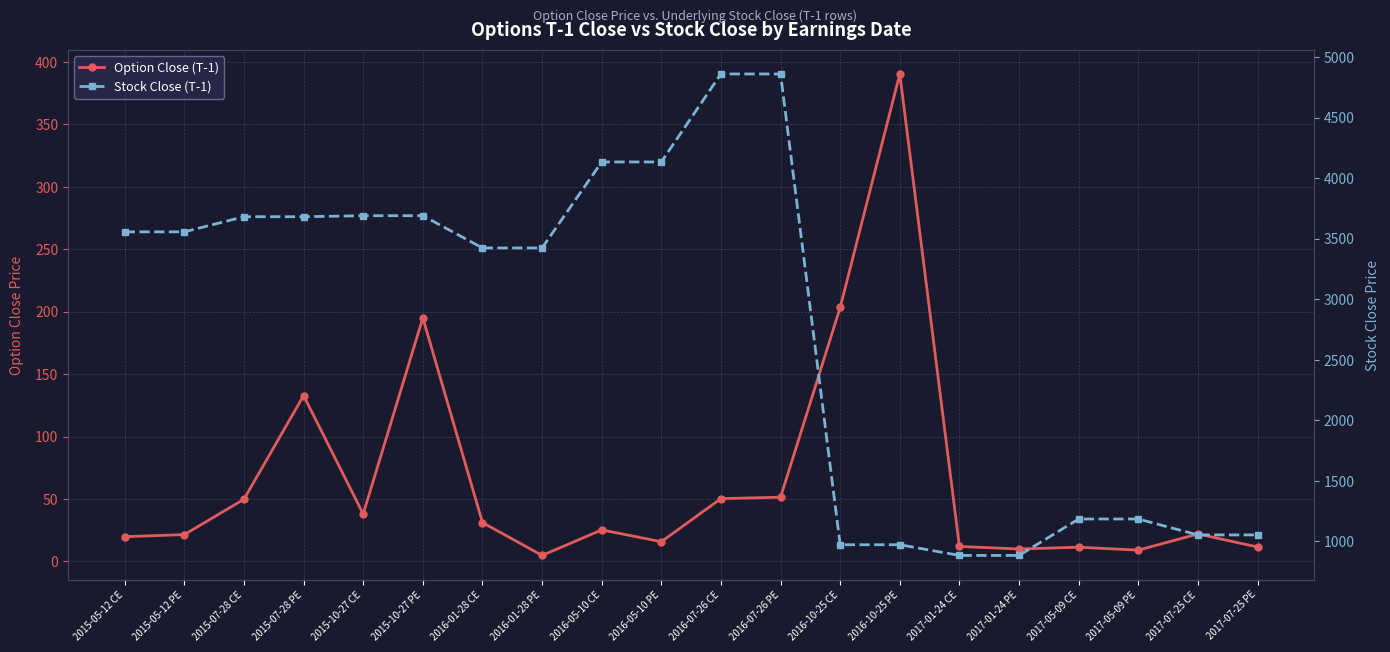

What is the sum of all Option Close (T-1) values?

1305.5